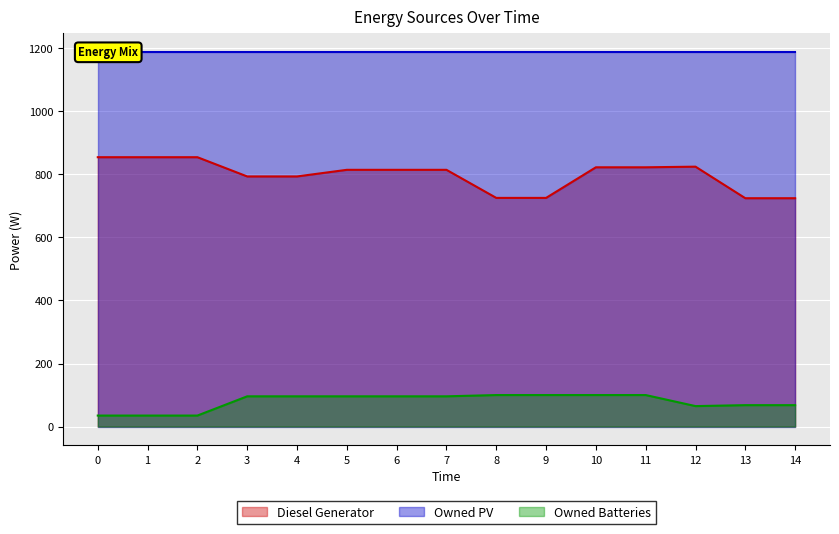

In Diesel Generator, how many points are higher than both neighbors (excluding endpoints)?

1